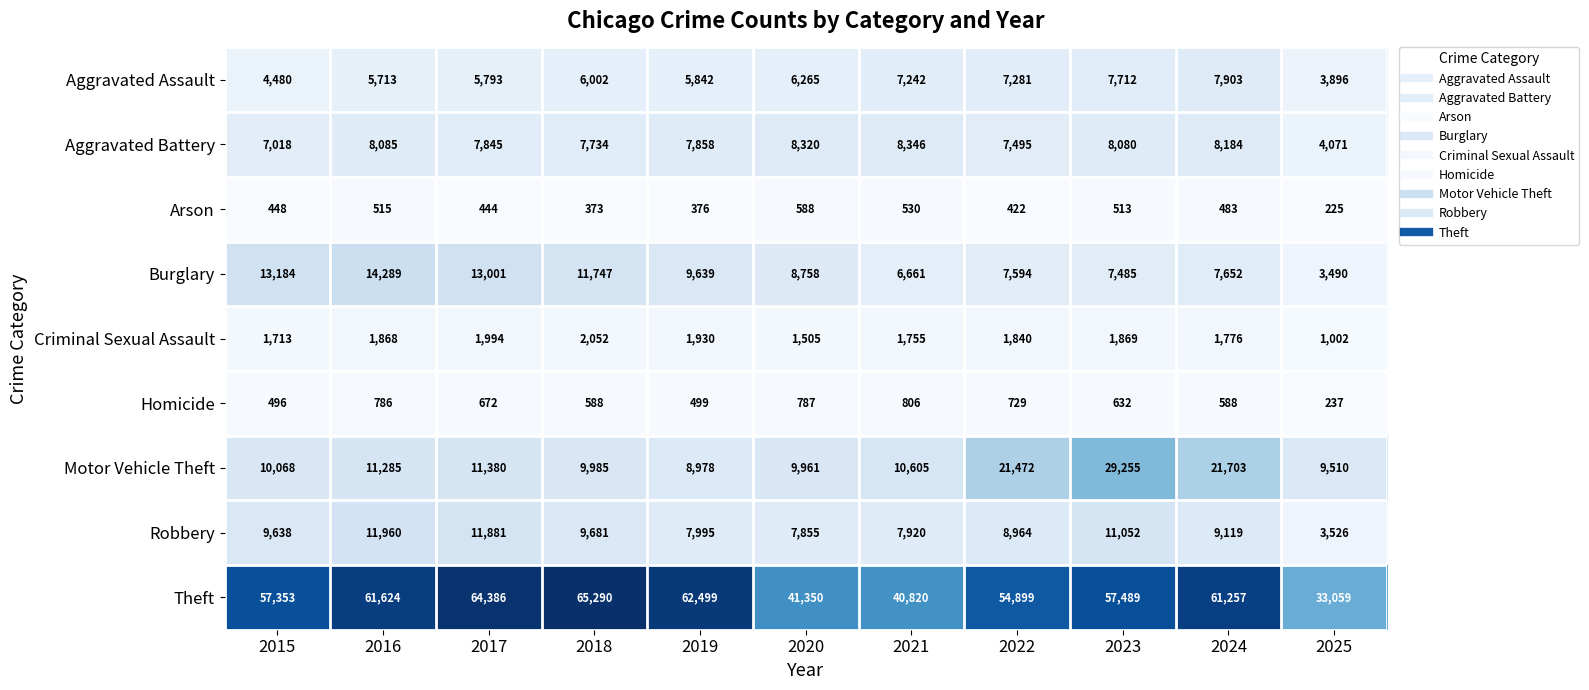

How many distinct data groups are displayed?

9